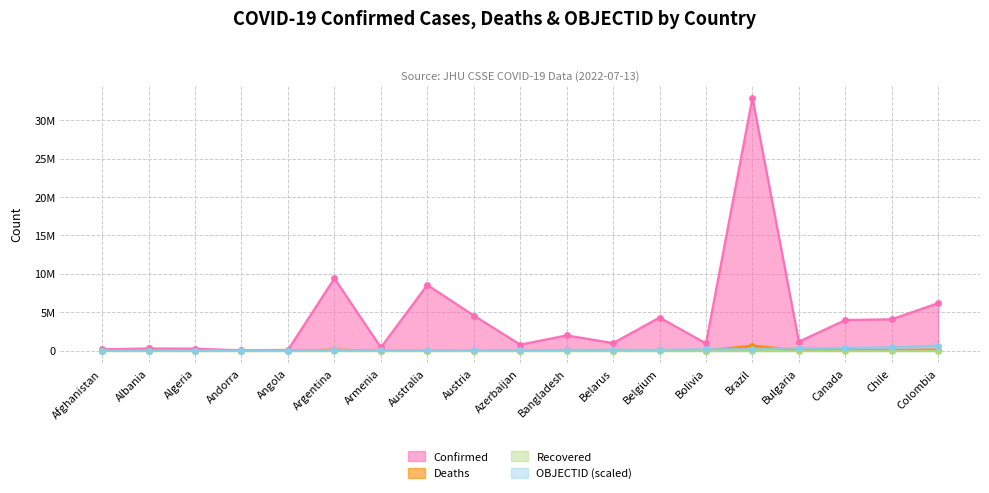

Reading left to right, extract all data points from this chart.

Confirmed: 183272.0	289391.0	266274.0	44671.0	101320.0	9426171.0	423771.0	8561571.0	4579384.0	793388.0	1991031.0	994037.0	4320107.0	948655.0	32940507.0	1179497.0	3995330.0	4095096.0	6198848.0
Deaths: 7728.0	3516.0	6875.0	153.0	1900.0	129145.0	8629.0	10385.0	20135.0	9717.0	29212.0	7118.0	32015.0	21970.0	673758.0	37277.0	42219.0	58878.0	140202.0
OBJECTID: 4583.4	9166.8	13750.2	18333.6	22916.9	36667.1	41250.5	45833.9	82501.0	87084.4	100834.5	110001.3	114584.7	183335.5	197085.7	325420.5	357504.2	440005.2	673758.0